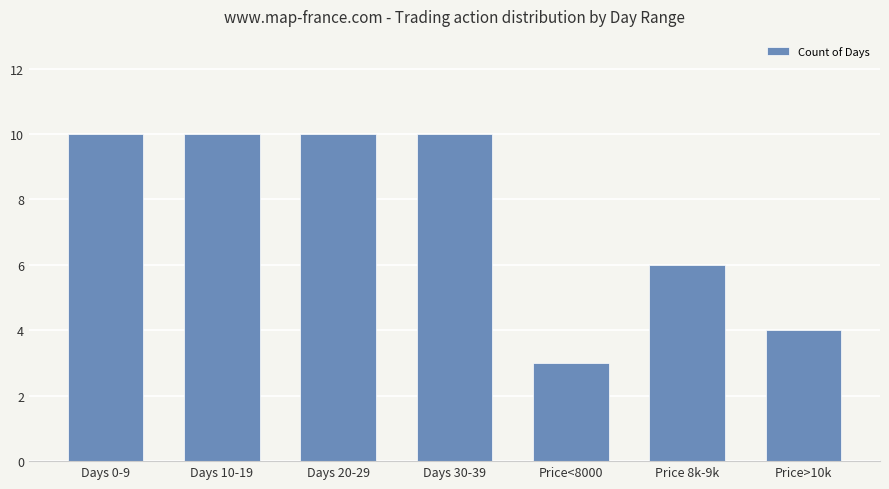

What is the label of the 5th bar from the left?

Price<8000